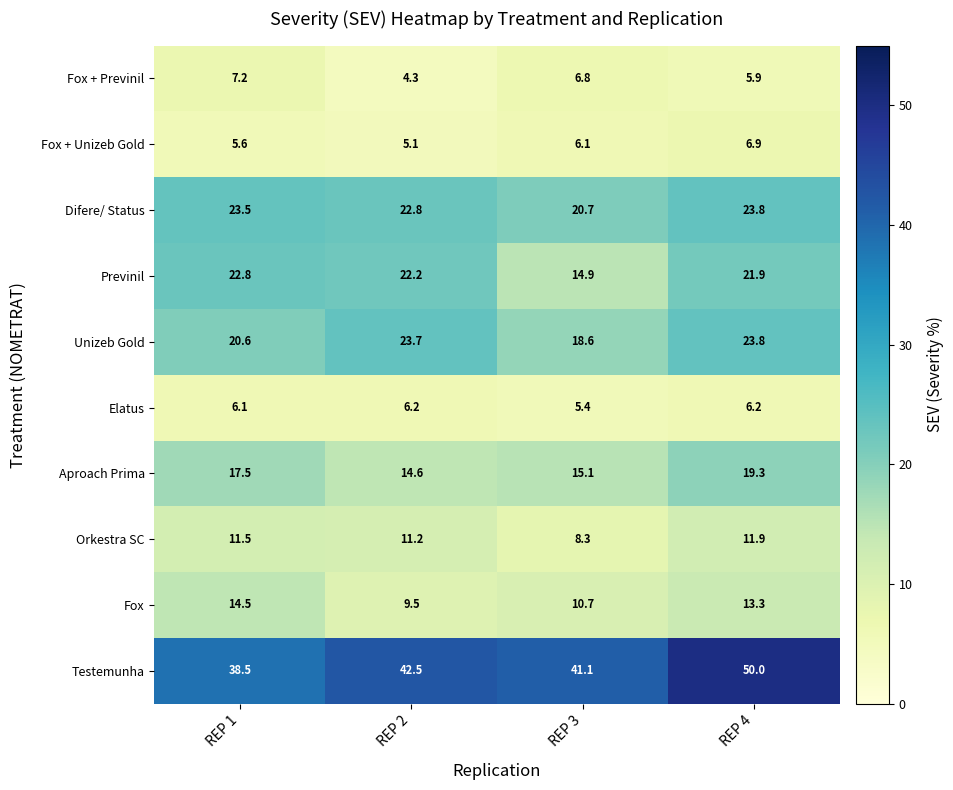

At which label is Fox closest to 12?

REP 3